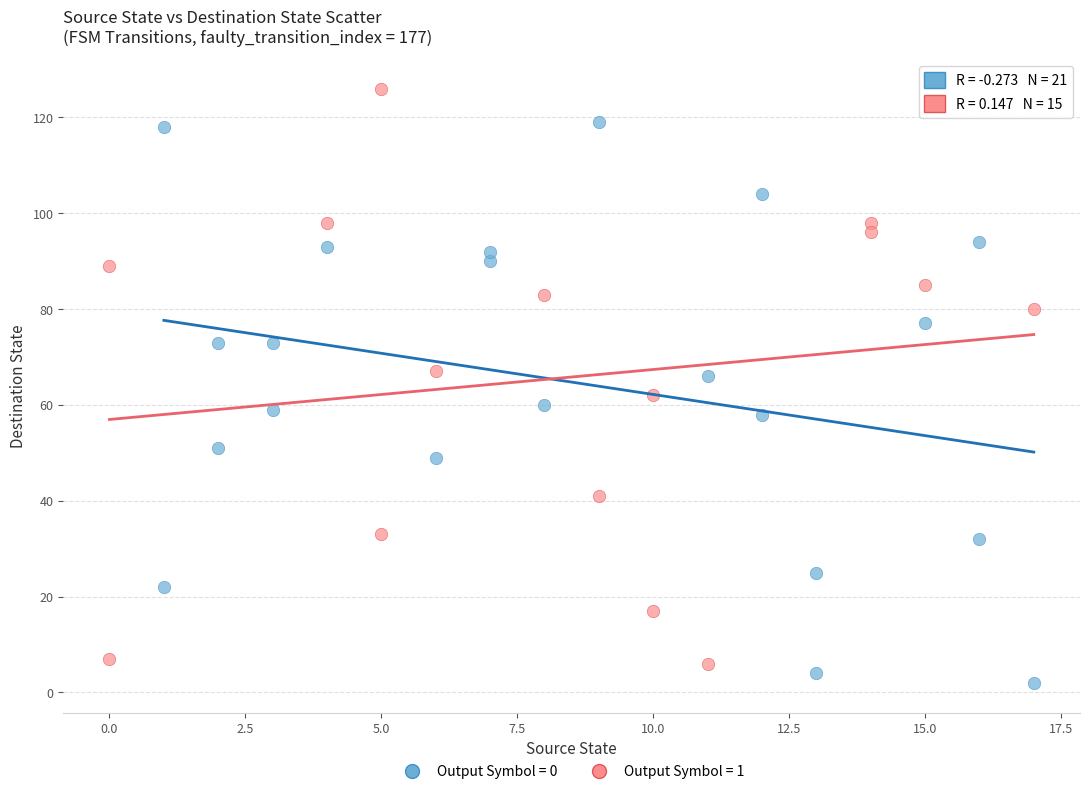

Which series contains the lowest Y value?

Output Symbol = 0